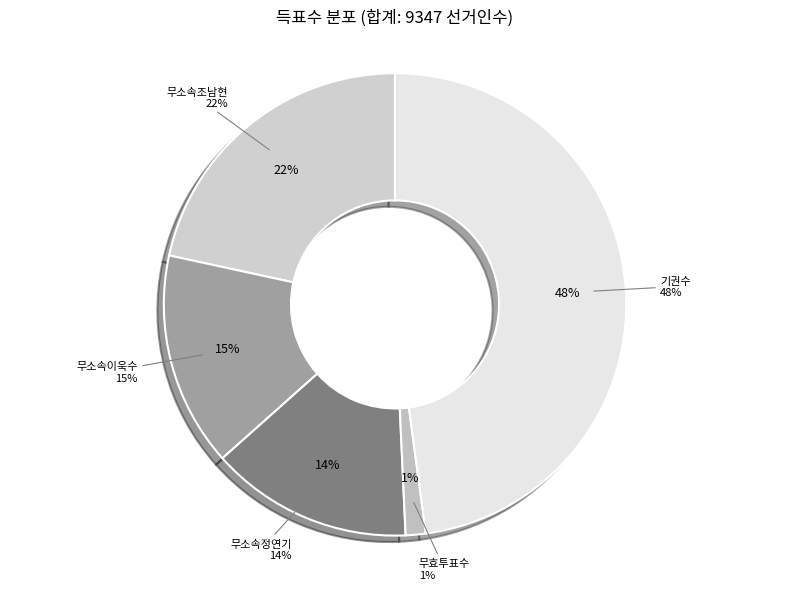

To the nearest percent, what portion does 기권수 represent?

48%